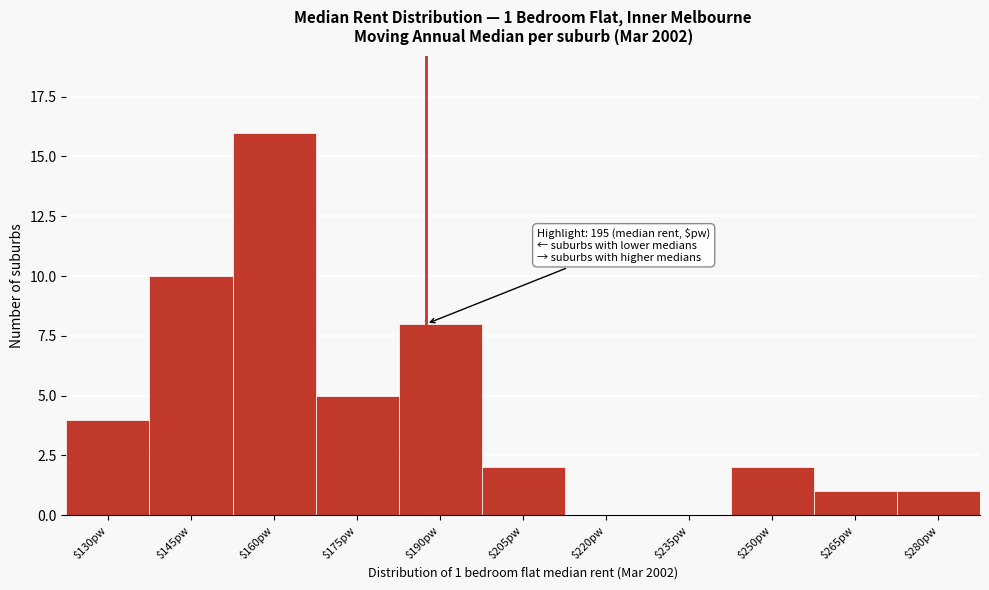

What is the greatest value displayed?

16